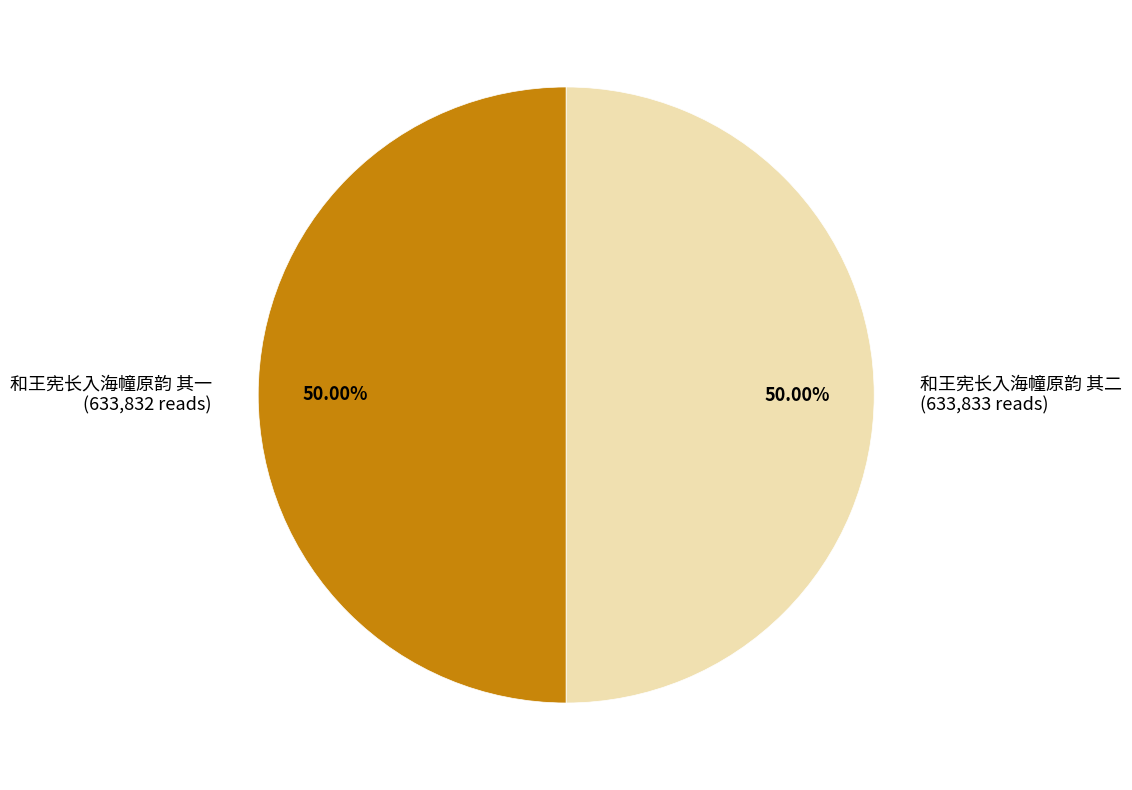

Combined, what portion of the pie is 和王宪长入海幢原韵 其一 and 和王宪长入海幢原韵 其二?

100.0%